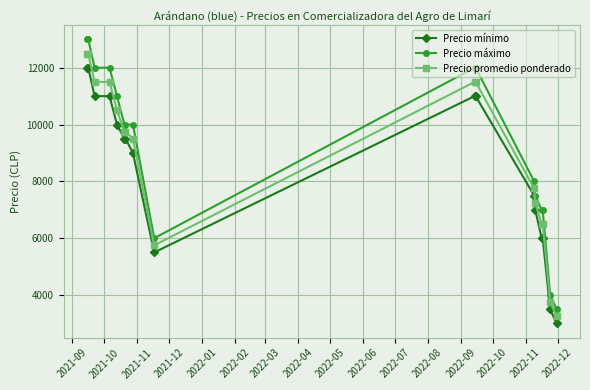

What are all the series names shown in the legend?

Precio mínimo, Precio máximo, Precio promedio ponderado